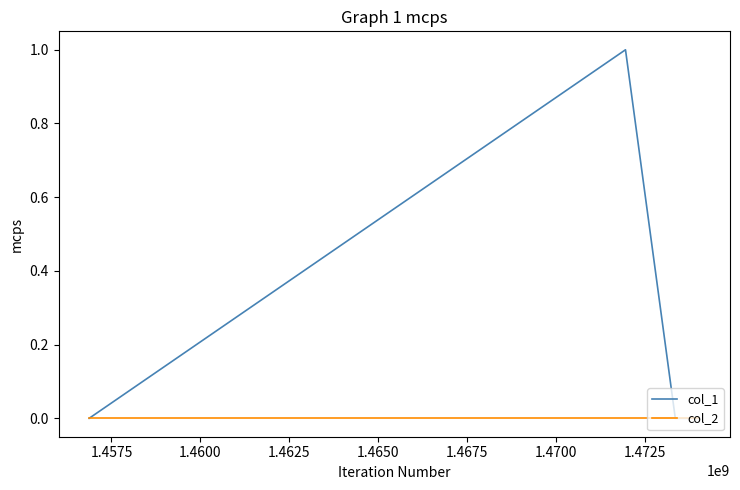

Rank the series by their maximum value, from lowest to highest.

col_2, col_1